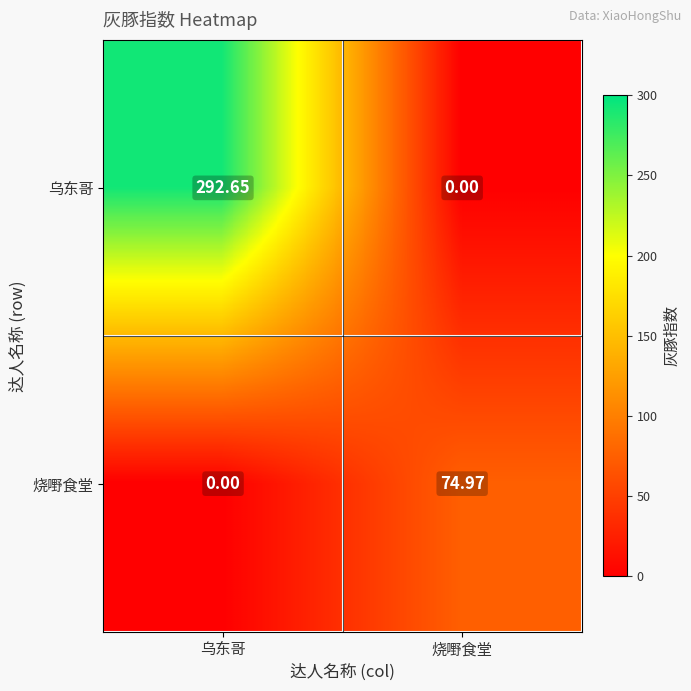

At which label does 烧嘢食堂 first exceed 74?

烧嘢食堂